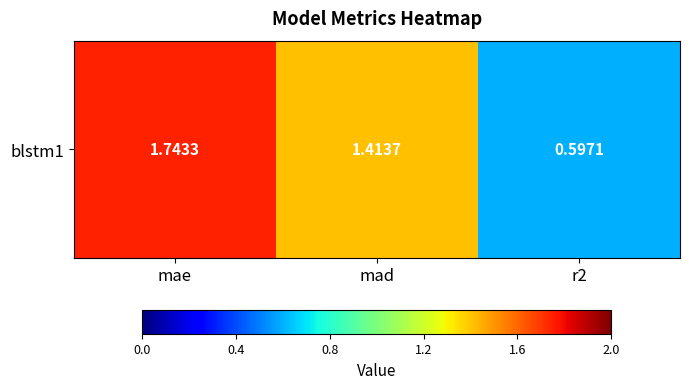

Reading left to right, transcribe all the data shown in this chart.

mae=1.7	mad=1.4	r2=0.6